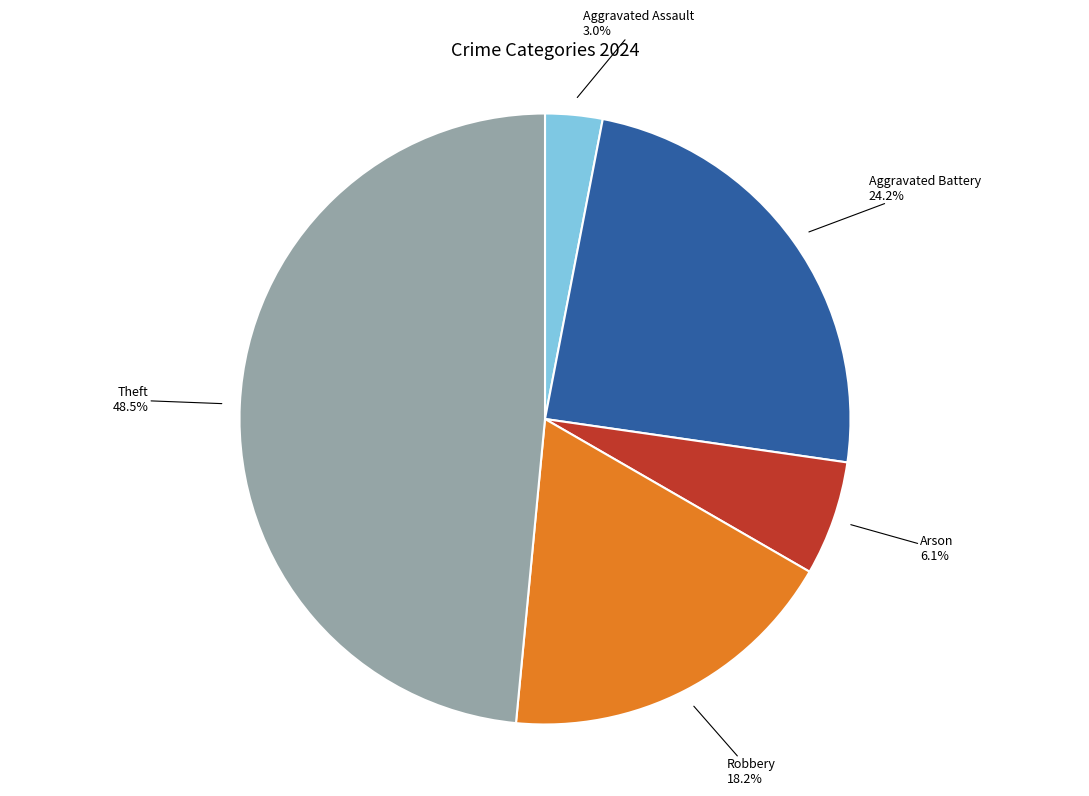

Is there a majority slice in this chart?

No